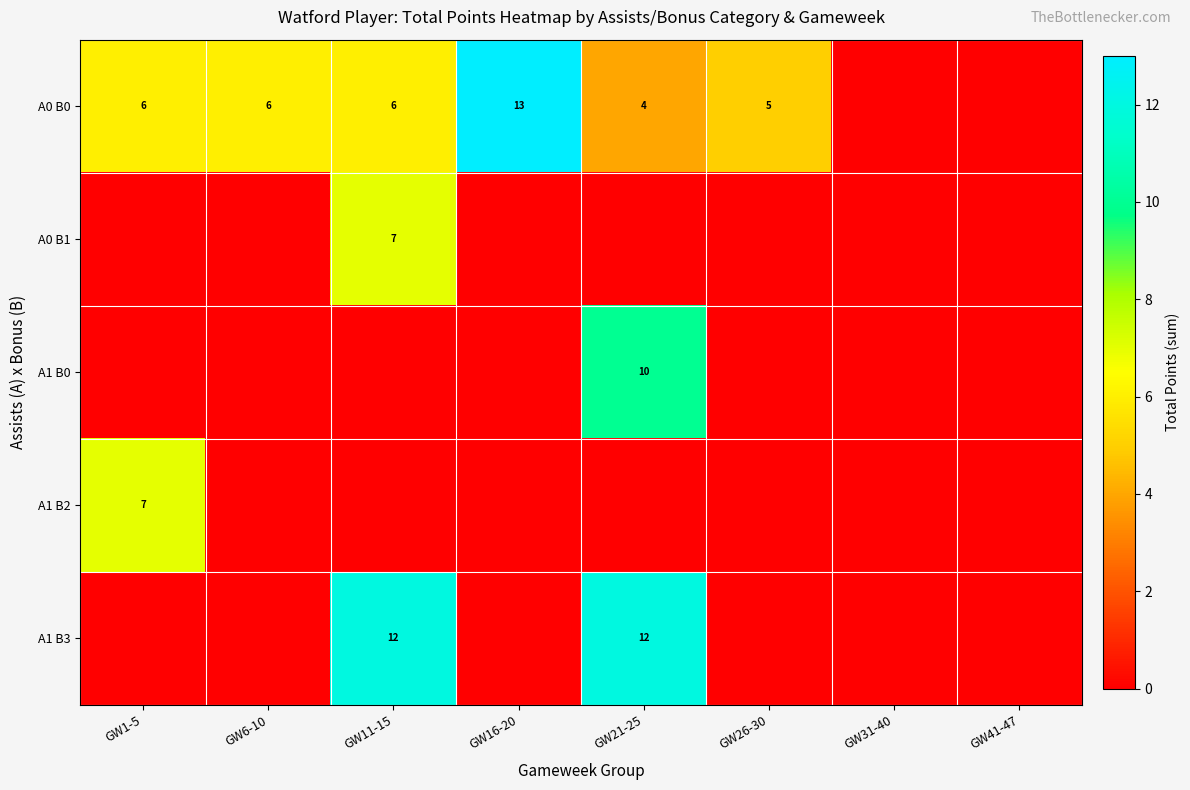

At which category does the chart reach its minimum across all series?

GW31-40